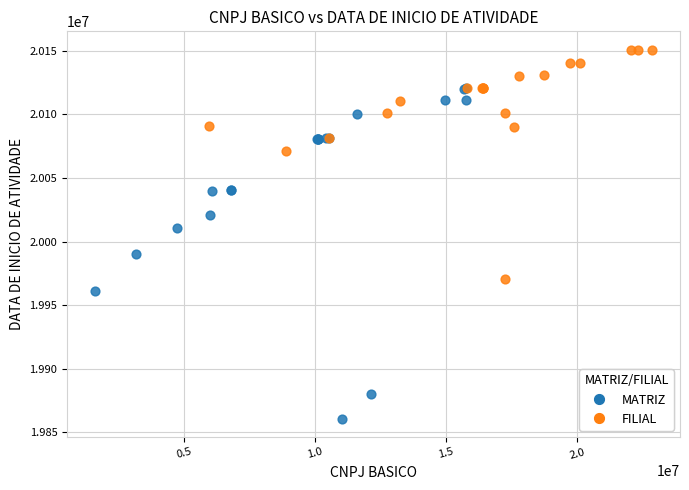

Which series contains the highest Y value?

FILIAL